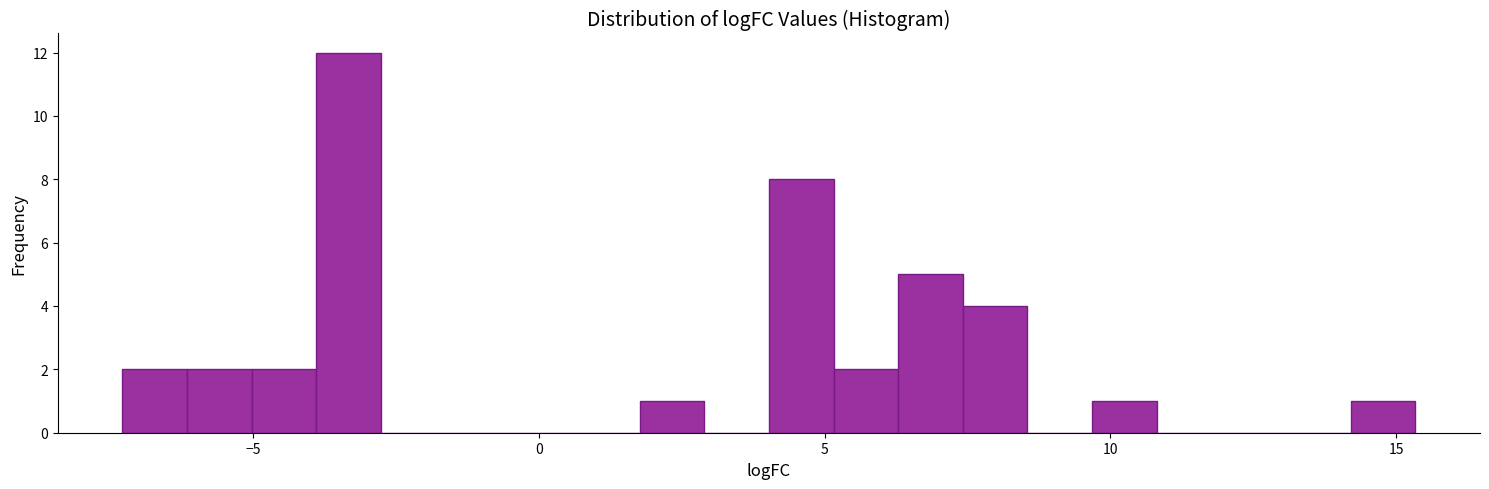

Around what value on the x-axis is the tallest bar? Give the approximate position of its centre, as read against the axis.

-3.5